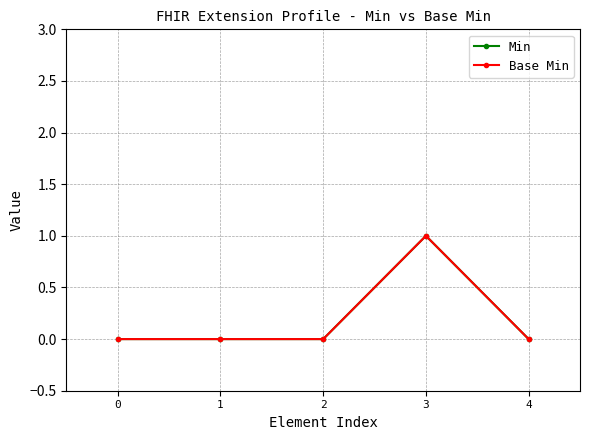

At 1, list the series in order from largest to smallest.

Min, Base Min